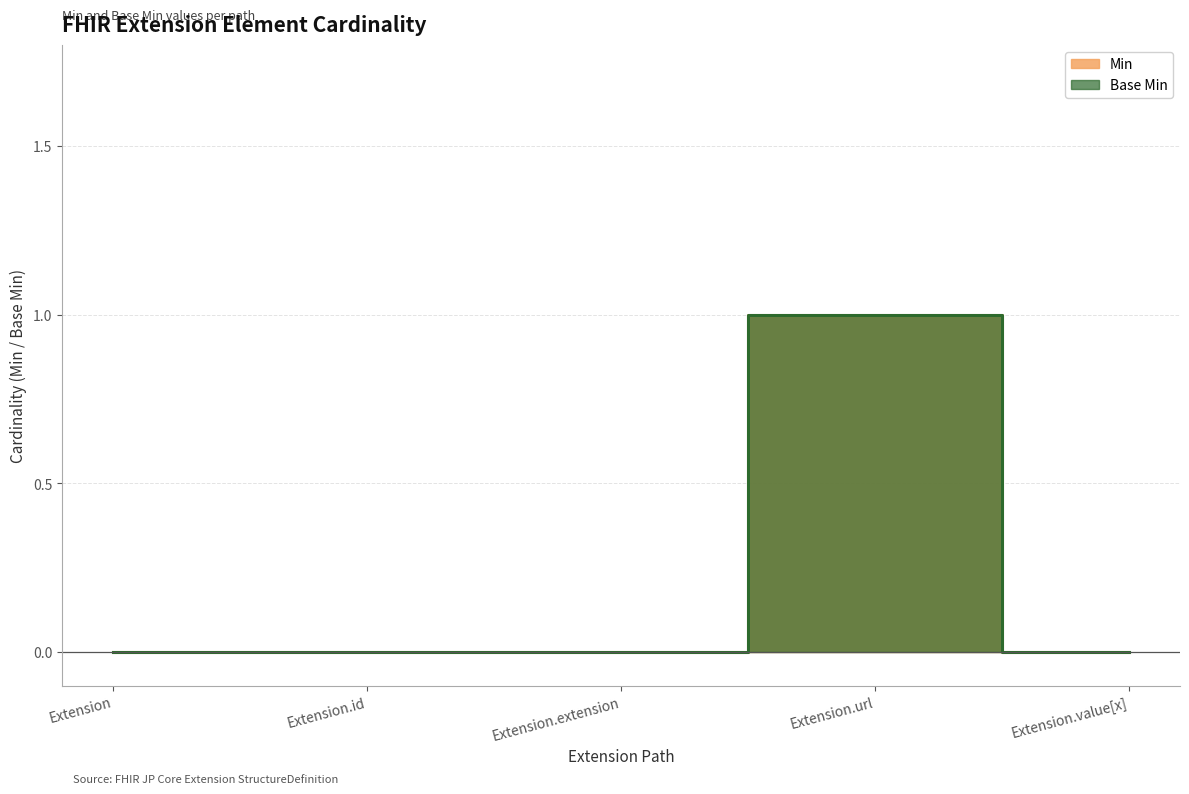

Does the chart display data point markers on the line(s)?

No